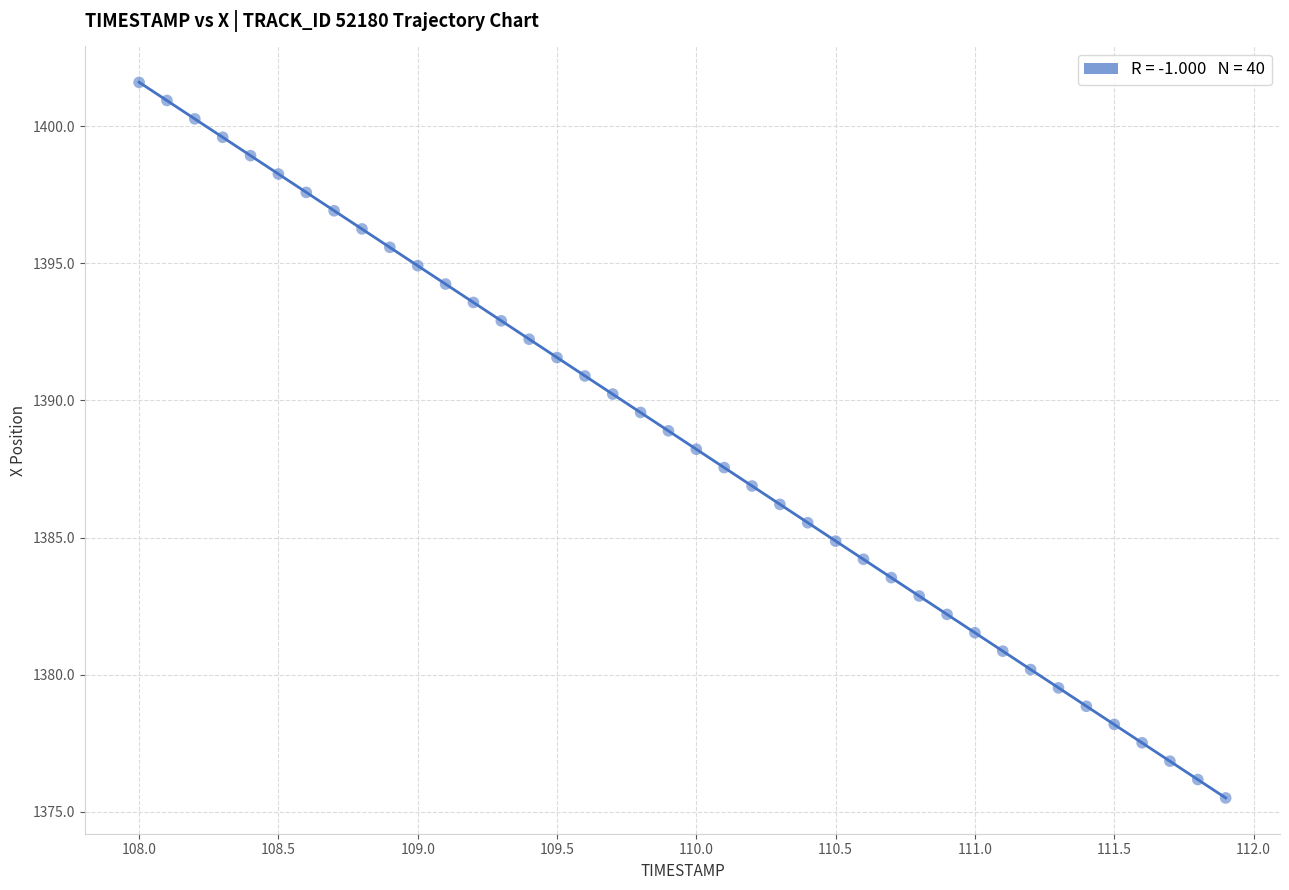

What is the range of Y values (max minus min)?

26.1